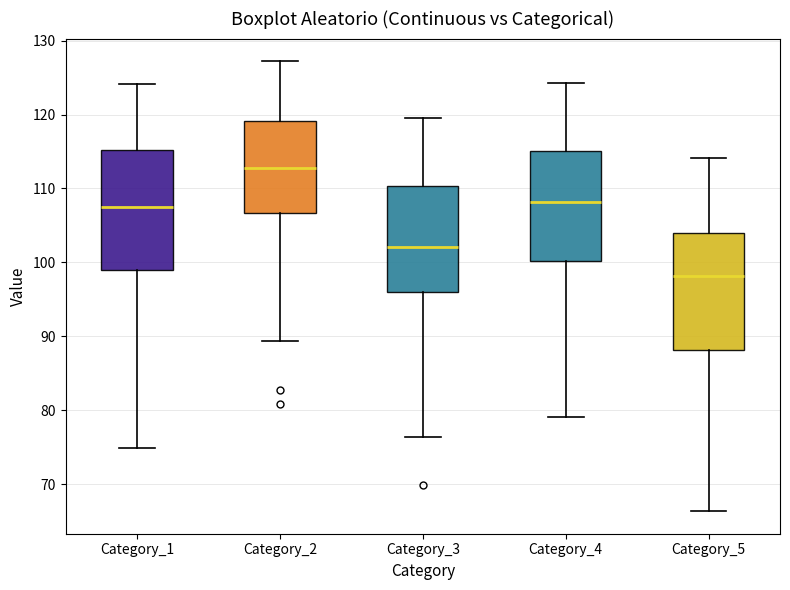

Where does the upper whisker of the box for Category_5 end on the y-axis? The values are not printed on the chart, so give them approximately, as read against the axis.

114